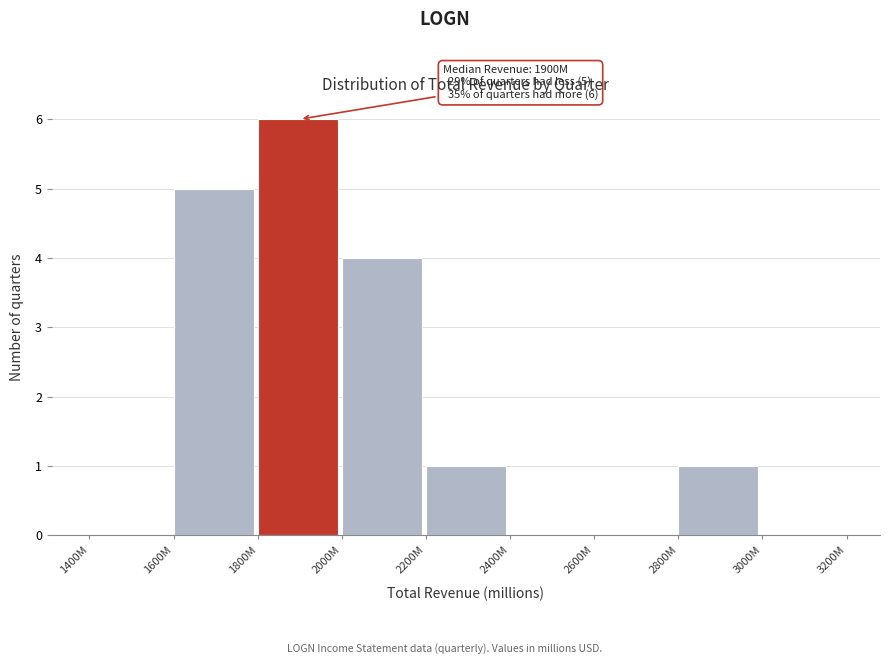

Reading right to left, extract all data points from this chart.

3000M=0	2800M=1	2600M=0	2400M=0	2200M=1	2000M=4	1800M=6	1600M=5	1400M=0